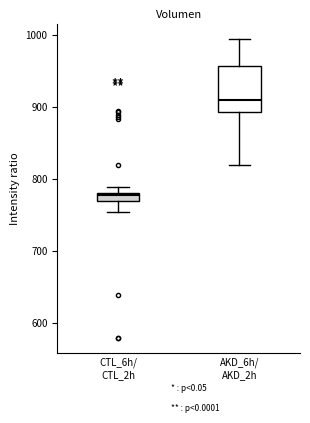

Which box has the highest median line?

AKD_6h/ AKD_2h